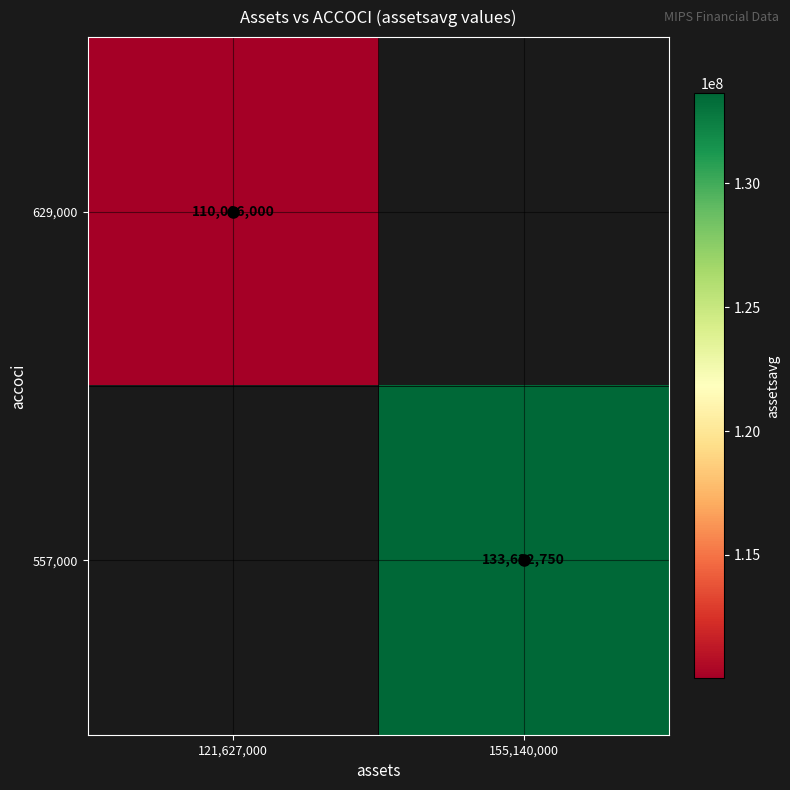

Is it true that 557,000 equals 133622750 at 155,140,000?

True